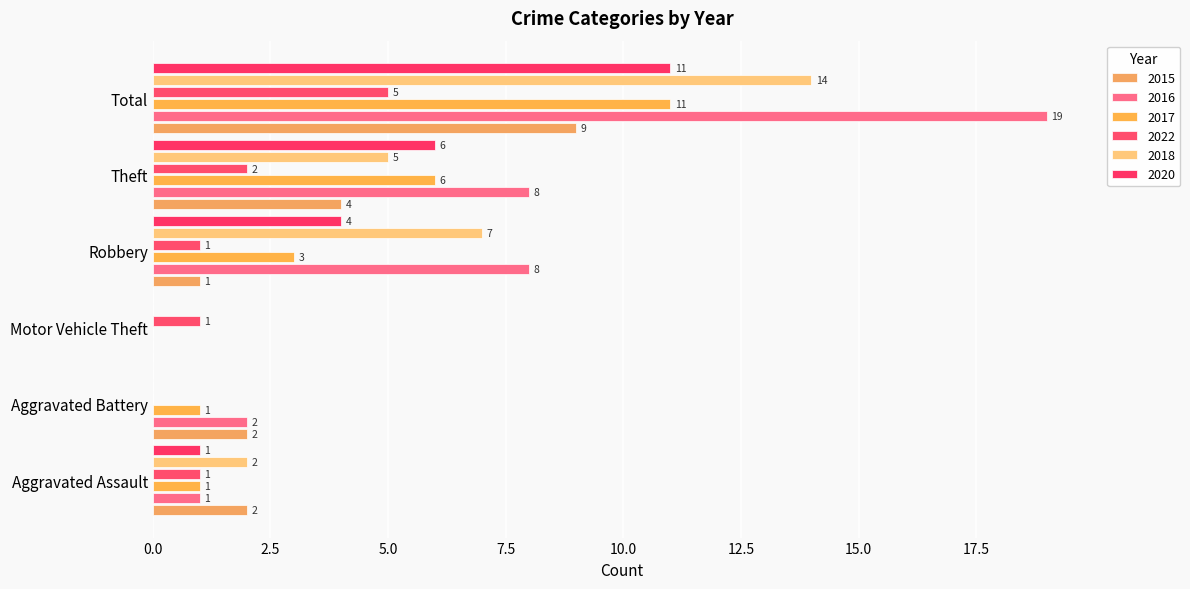

What is the total value across all series at Robbery?

24